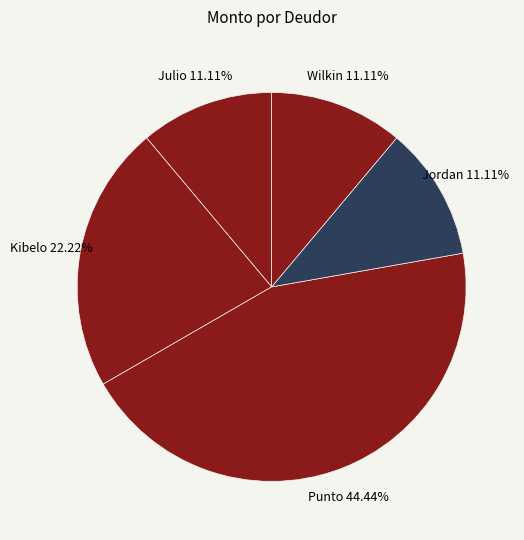

Between Wilkin and Punto, which is larger?

Punto